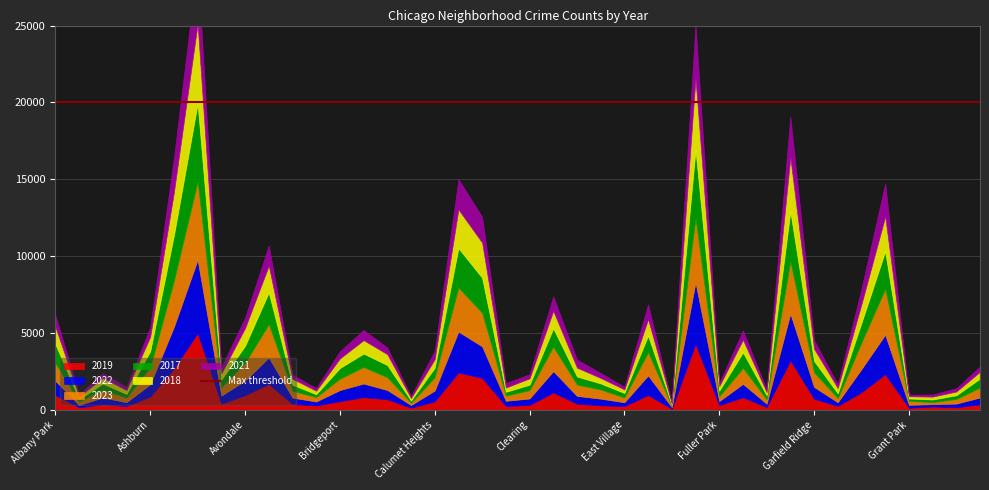

How many interior local valleys does the 2017 series have?

12